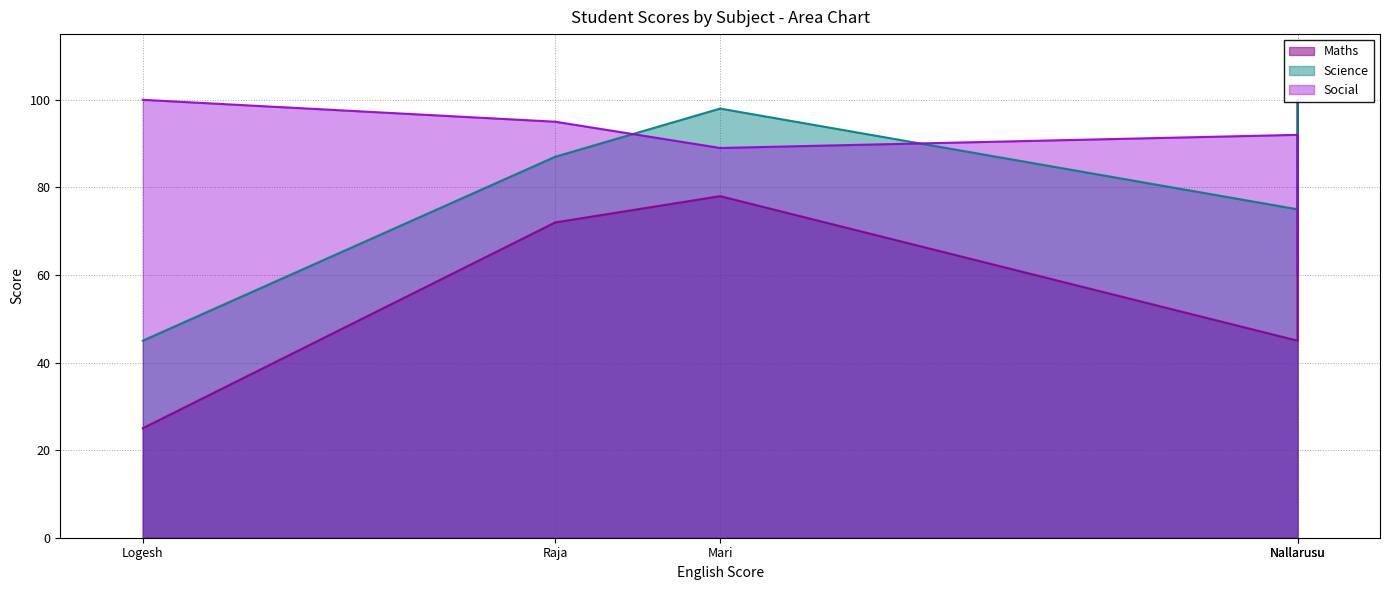

What is the total value across all series at Nallarusu?

260